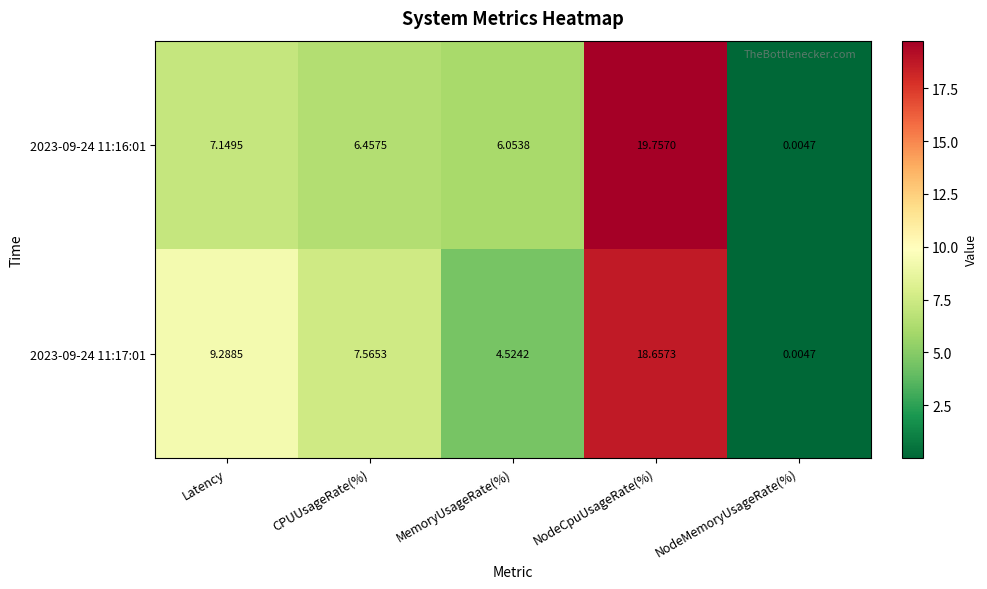

Which label corresponds to the largest value in the chart?

NodeCpuUsageRate(%)